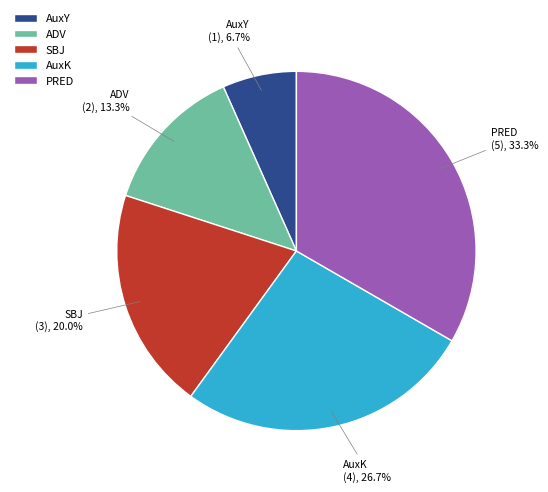

To the nearest percent, what is the combined percentage of AuxK and AuxY?

33%